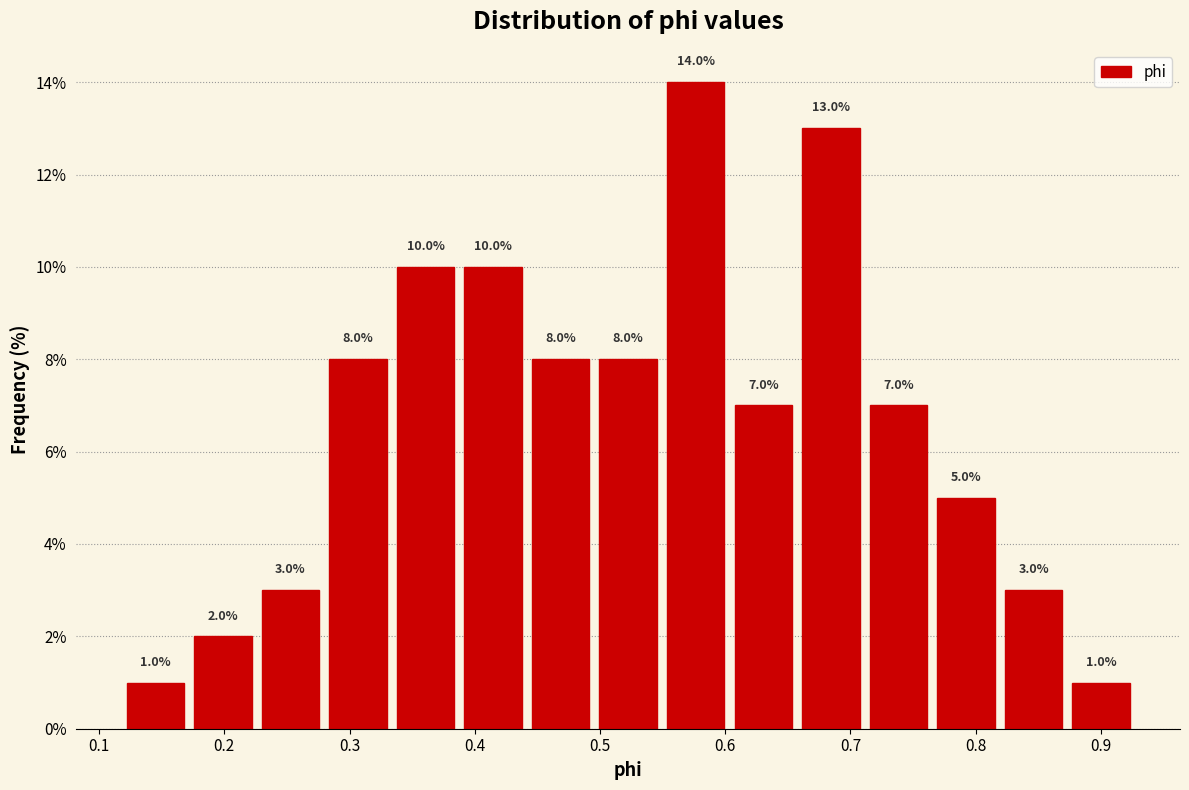

Over which range of the x-axis is the bar tallest?

0.55 to 0.60